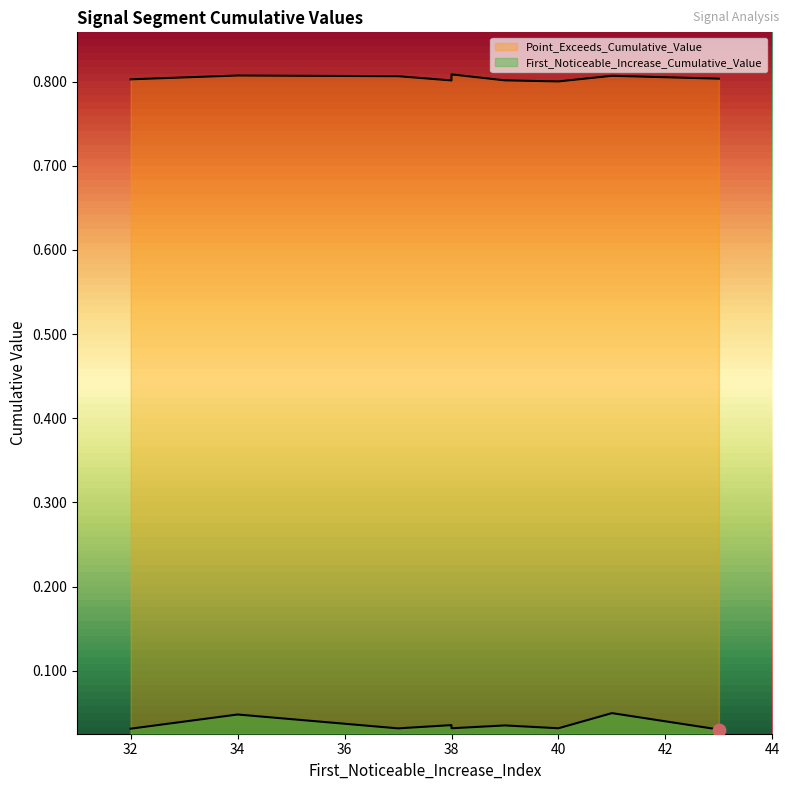

What are all the series names shown in the legend?

First_Noticeable_Increase_Cumulative_Value, Point_Exceeds_Cumulative_Value